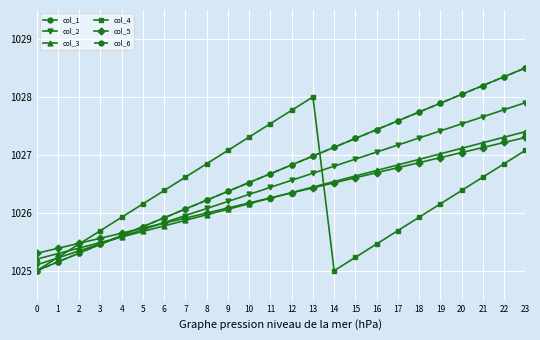

Does the chart have visible grid lines?

Yes